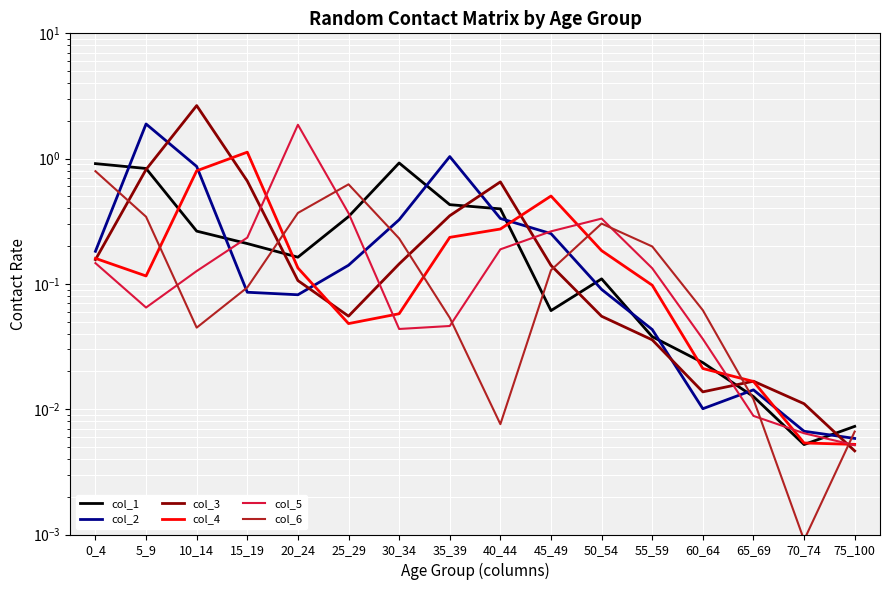

True or false: col_1 and col_6 cross at least once.

True